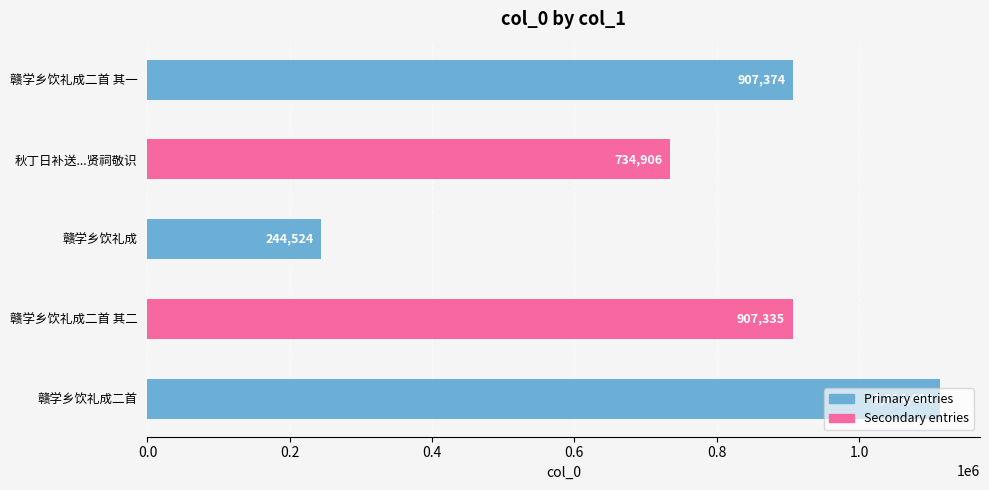

What is the difference between the maximum and minimum values?

869884